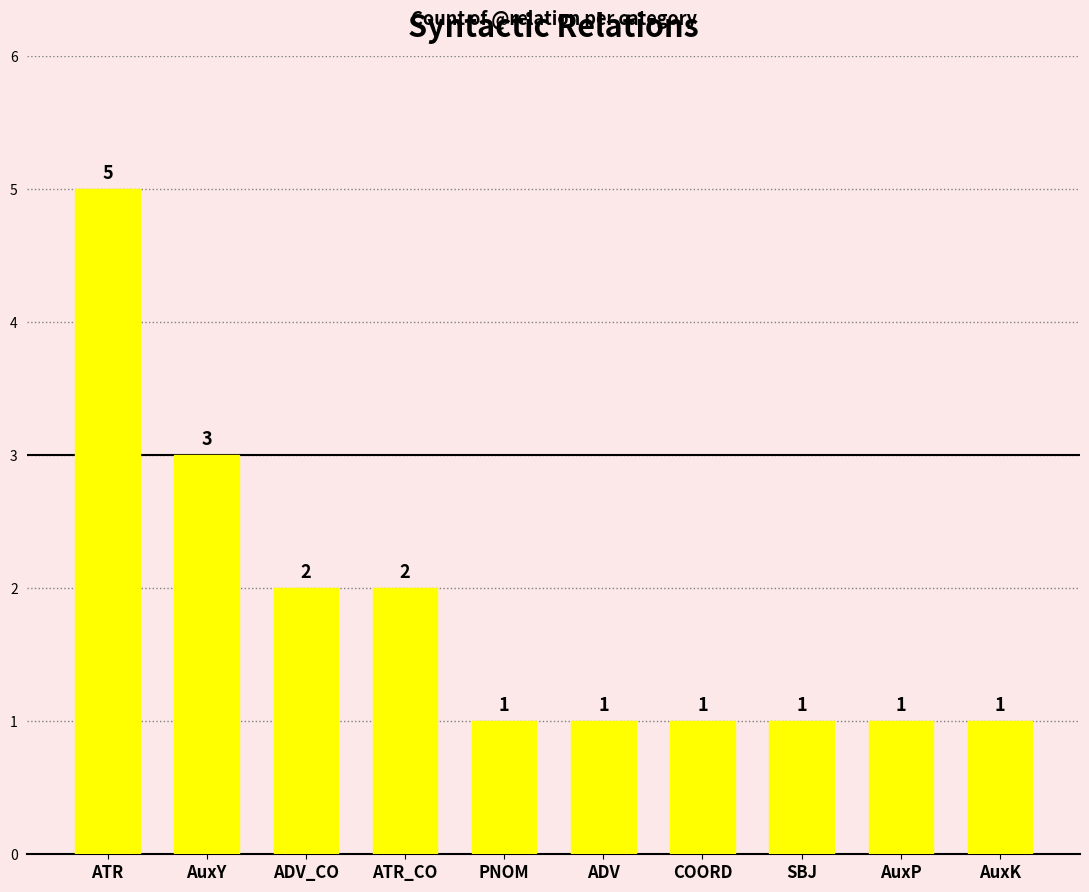

What position from the right is AuxY?

9